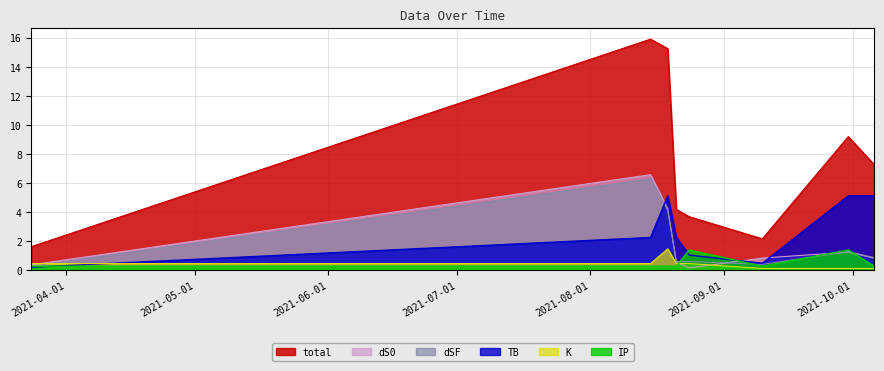

What is the greatest value displayed?

15.9